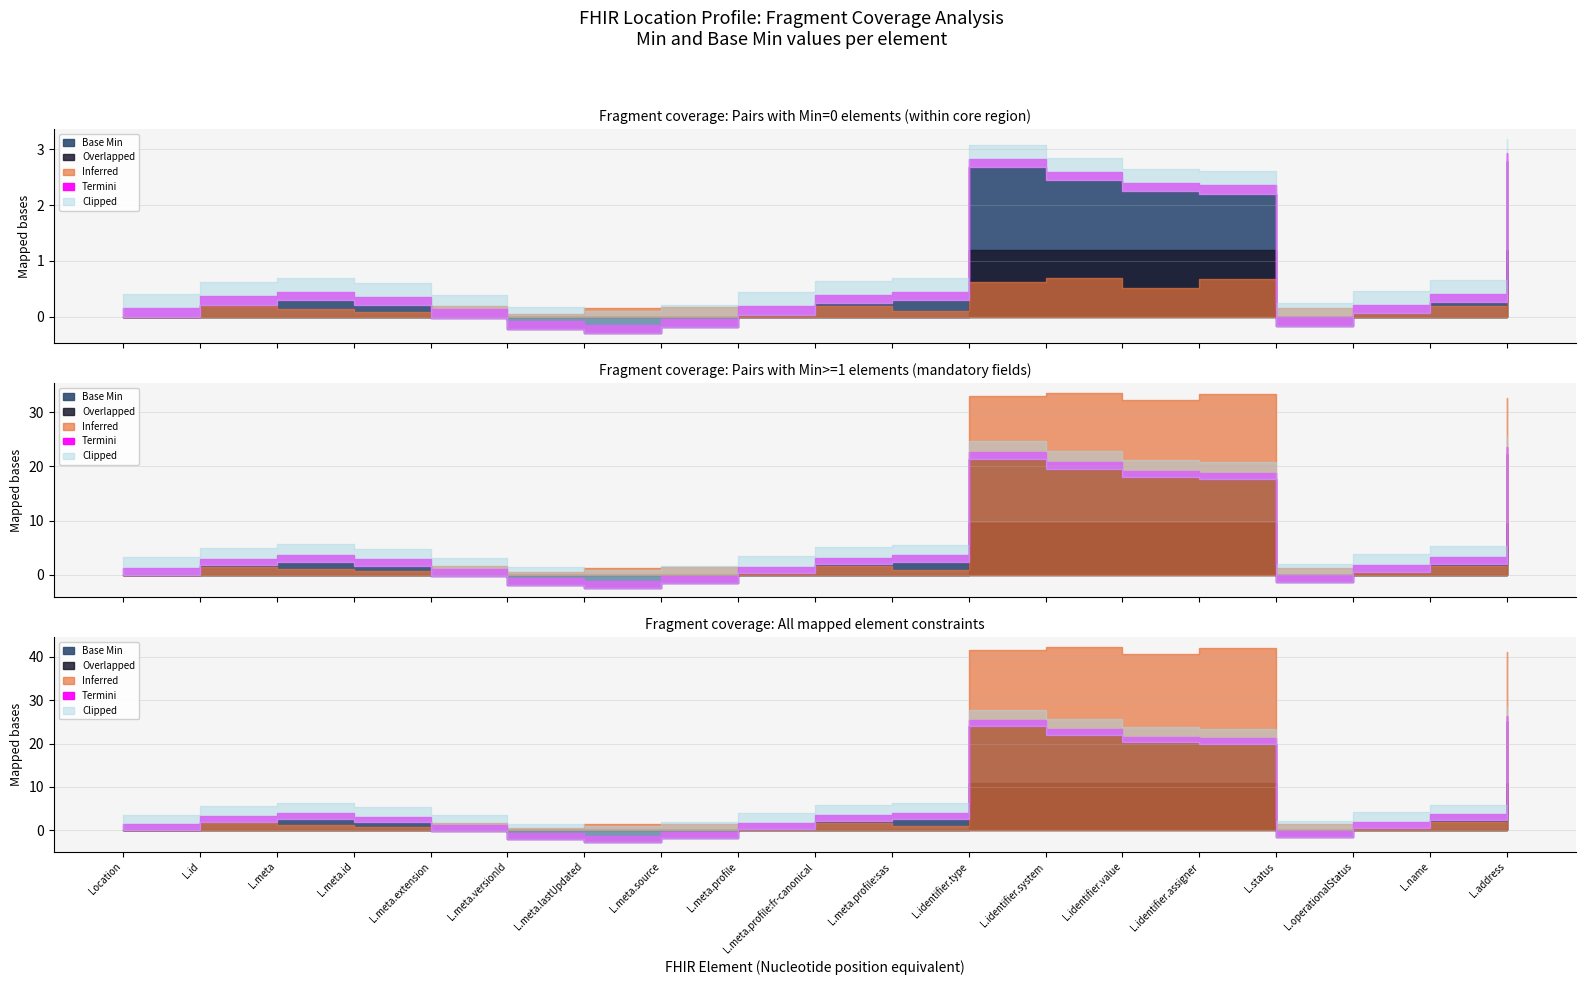

Rank the categories by Min value from lowest to highest.

Location, Location.id, Location.meta, Location.meta.id, Location.meta.extension, Location.meta.versionId, Location.meta.lastUpdated, Location.meta.source, Location.meta.profile, Location.meta.profile:fr-canonical, Location.meta.profile:sas, Location.status, Location.operationalStatus, Location.name, Location.identifier.type, Location.identifier.system, Location.identifier.value, Location.identifier.assigner, Location.address